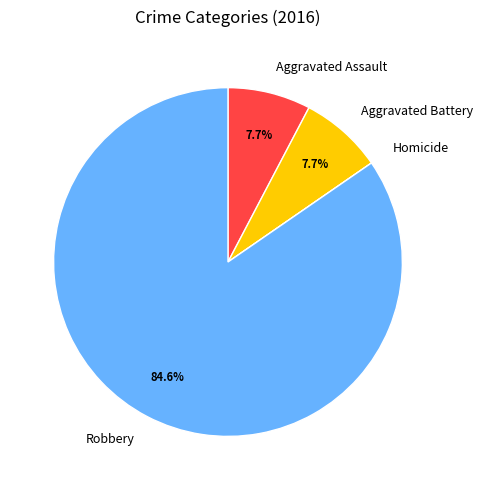

What portion of the pie excludes Aggravated Assault?

92.3%